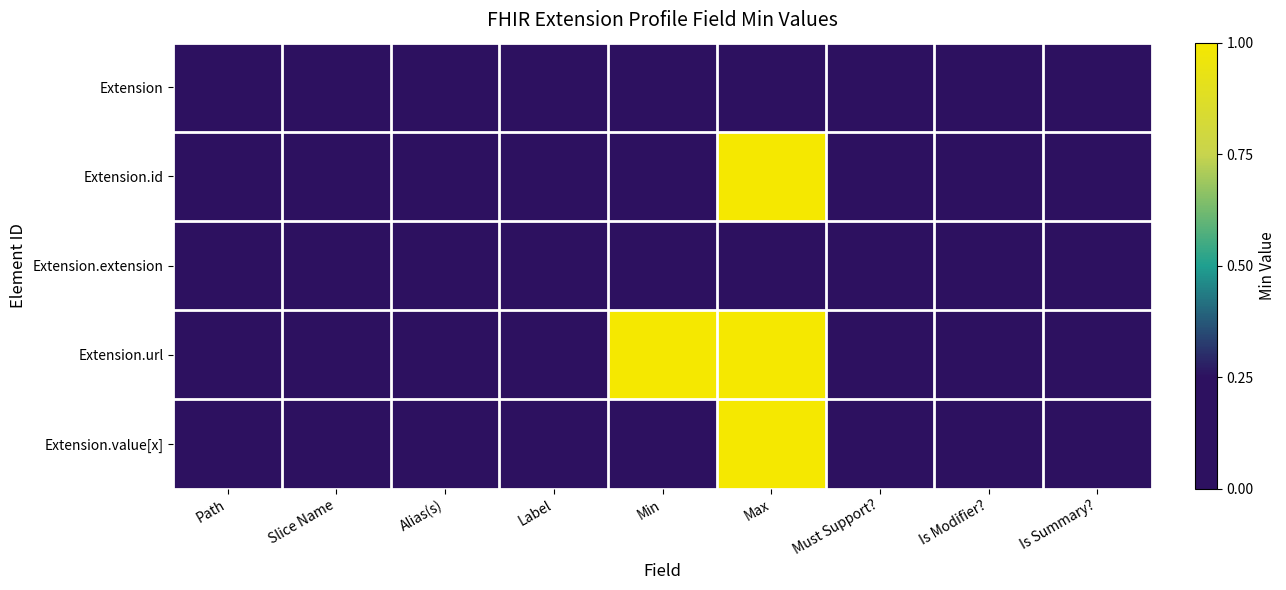

Which category has the lowest value across all series?

Path